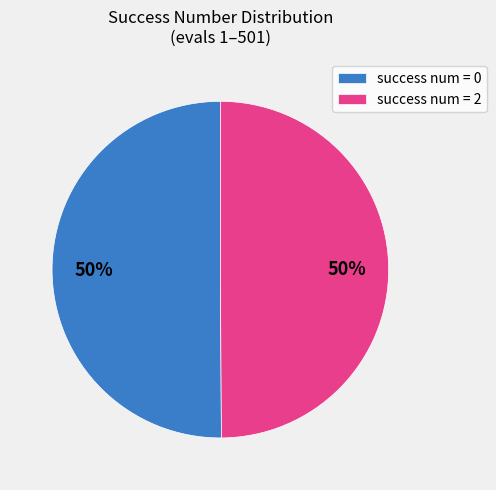

To the nearest percent, what is the average slice percentage?

50%